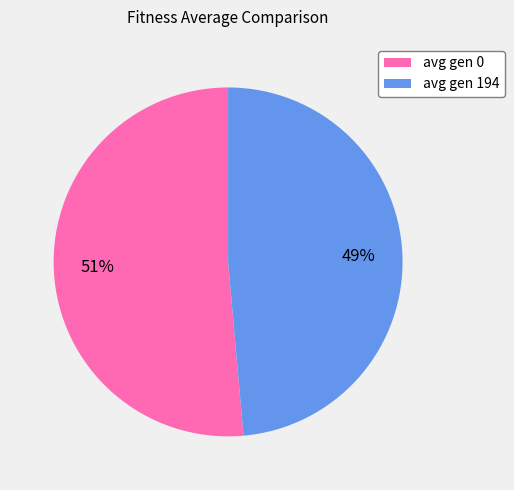

Combined, do avg gen 0 and avg gen 194 account for over 50%?

Yes